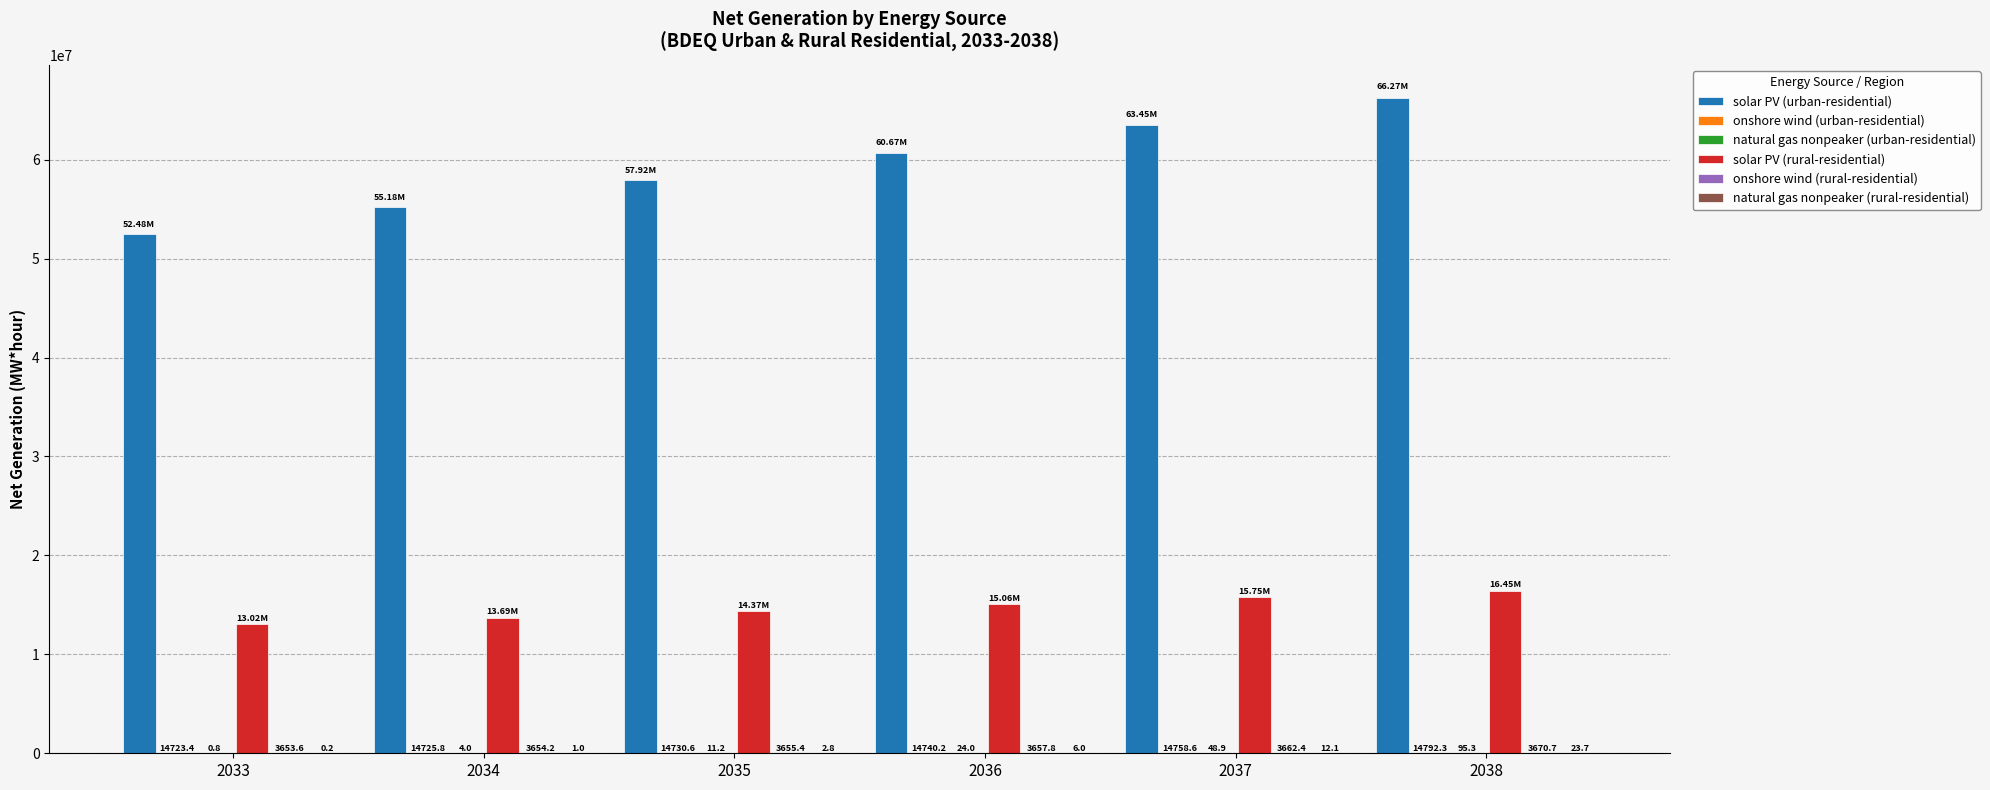

What is the sum of all solar PV (urban-residential) values?

355975623.1